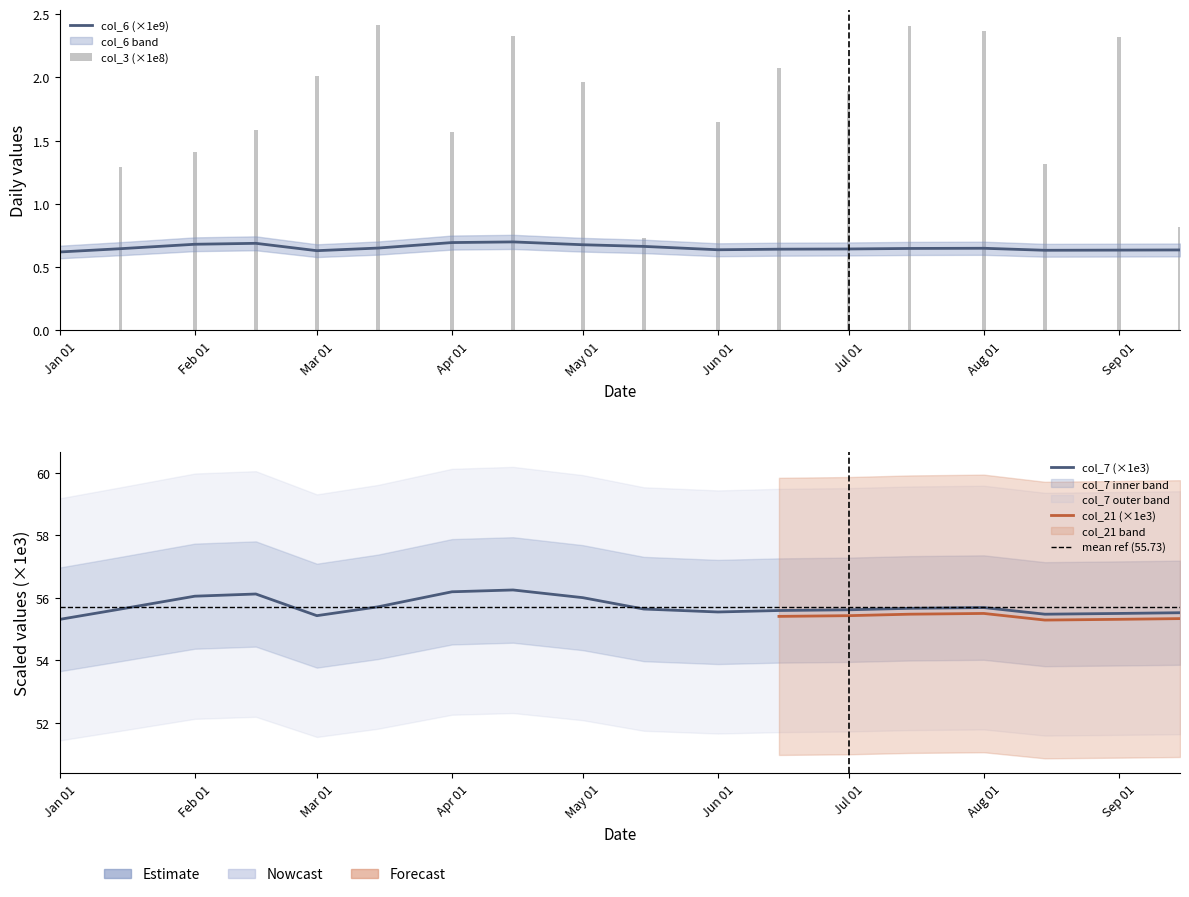

What is the maximum value shown in the chart?

56.3